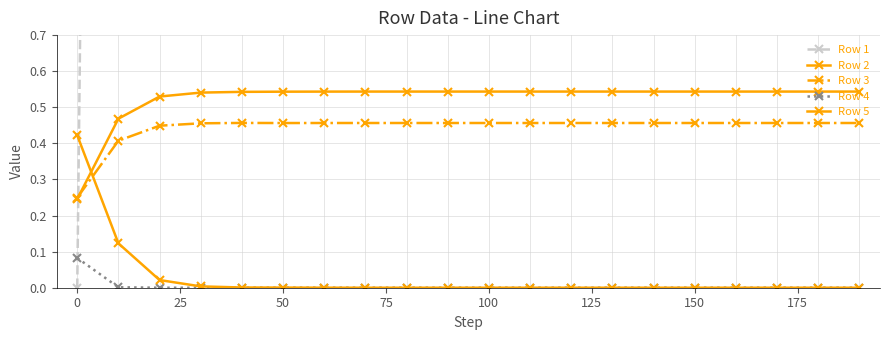

At which label is Row 5 closest to 0?

150